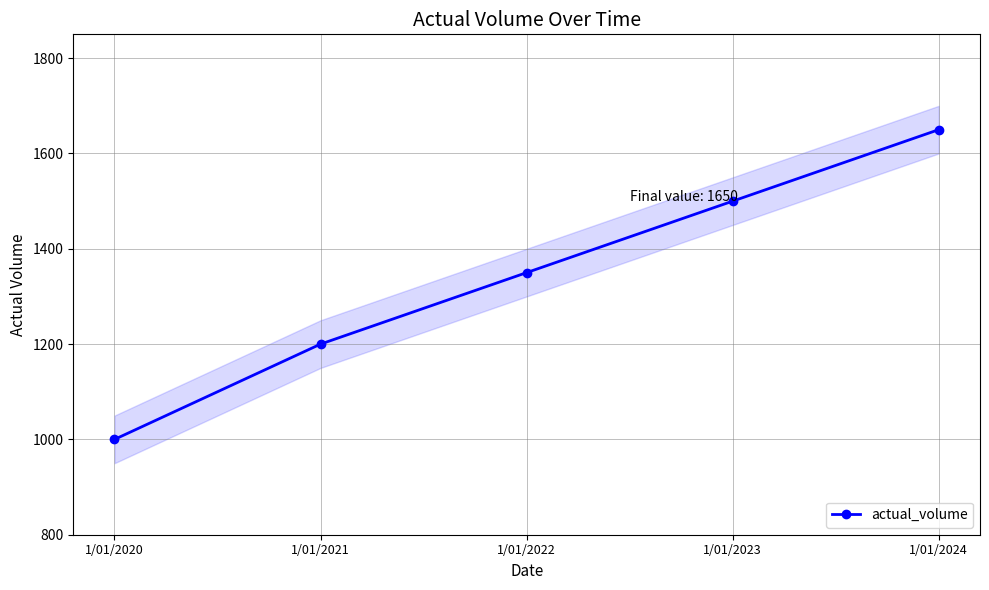

Is this an area chart (filled region under the line)?

No